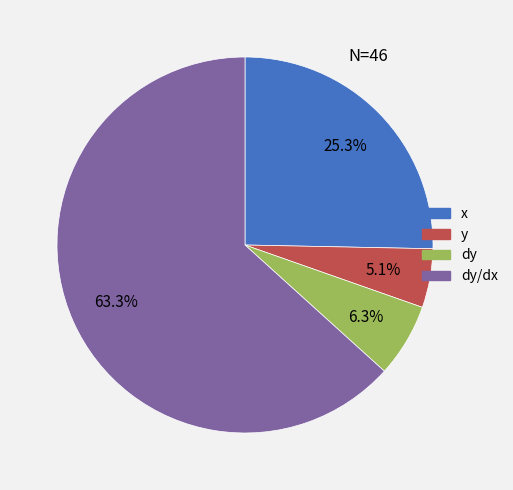

Do y and dy/dx together represent more than half of the pie?

Yes